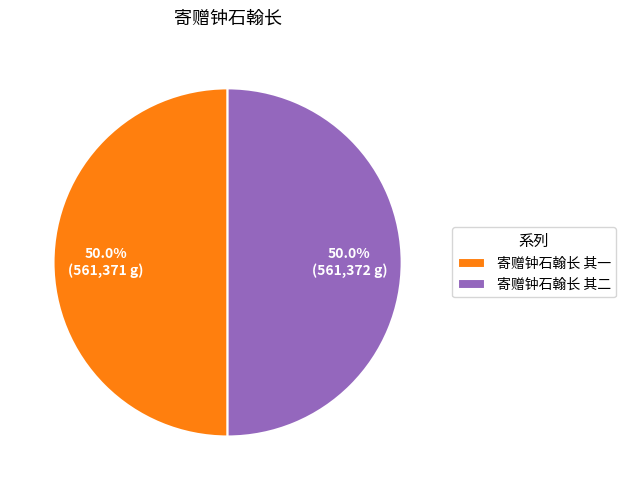

The 寄赠钟石翰长 其一 slice represents 50% of the pie. True or false?

True